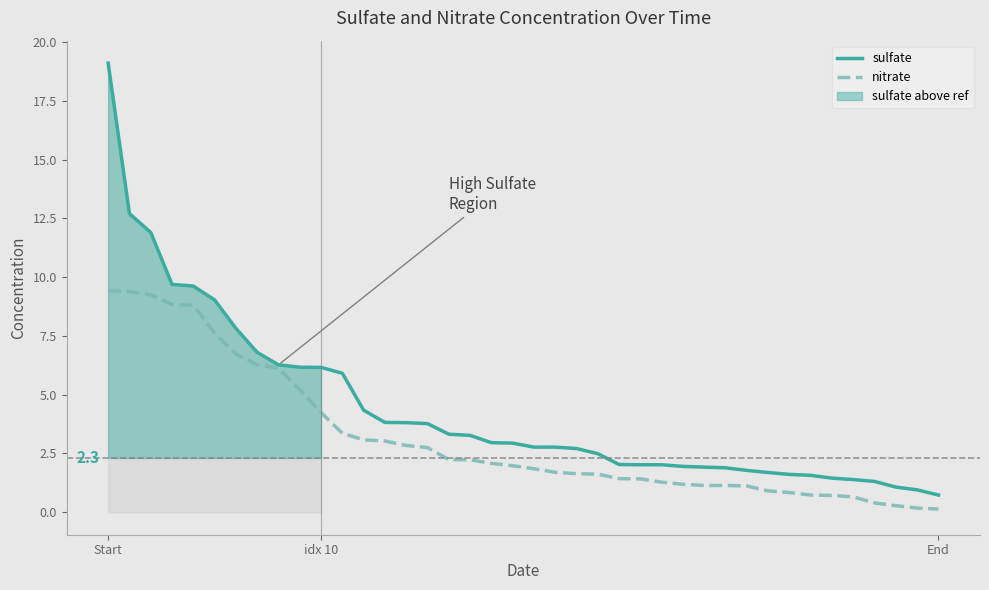

Reading left to right, what are all the values shown in this chart?

sulfate: 19.1	12.7	11.9	9.7	9.6	9.0	7.8	6.8	6.3	6.2	6.2	5.9	4.3	3.8	3.8	3.8	3.3	3.3	3.0	2.9	2.8	2.8	2.7	2.5	2.0	2.0	2.0	1.9	1.9	1.9	1.8	1.7	1.6	1.6	1.4	1.4	1.3	1.1	1.0	0.7
nitrate: 9.4	9.4	9.2	8.8	8.8	7.6	6.7	6.3	6.1	5.2	4.2	3.4	3.1	3.0	2.8	2.8	2.2	2.2	2.1	2.0	1.9	1.7	1.6	1.6	1.4	1.4	1.3	1.2	1.1	1.1	1.1	0.9	0.8	0.7	0.7	0.7	0.4	0.3	0.2	0.1